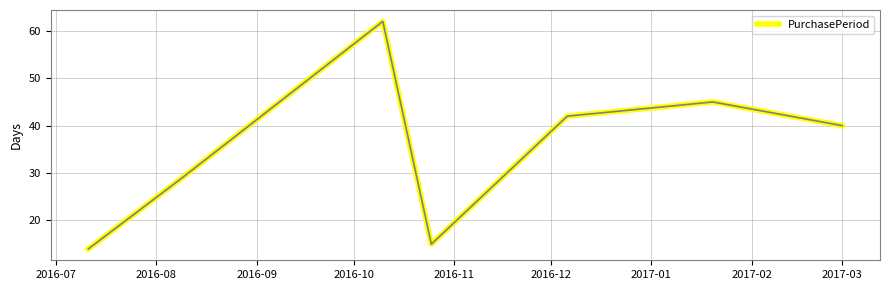

Is this an area chart (filled region under the line)?

No